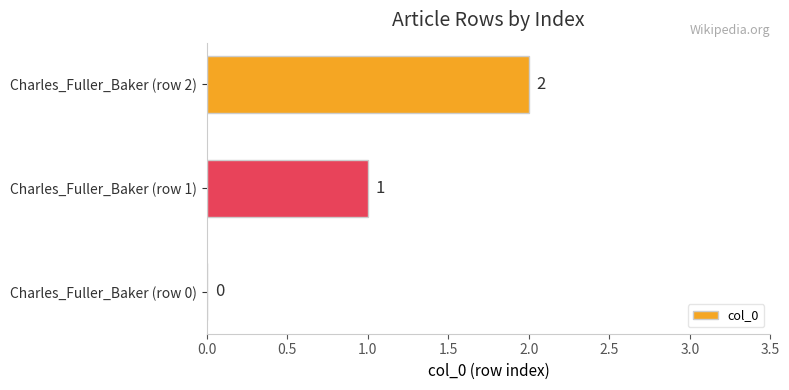

At which category does the chart reach its peak across all series?

Charles_Fuller_Baker (row 2)